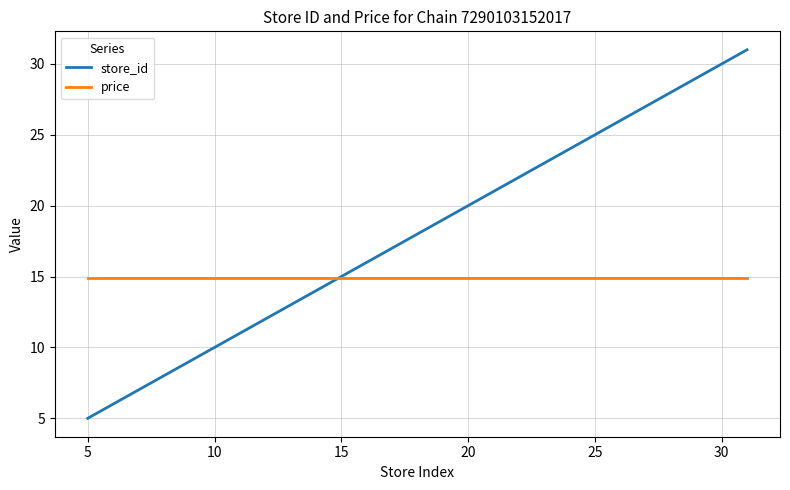

Reading left to right, what are all the values shown in this chart?

store_id: 5.0	9.0	10.0	11.0	13.0	14.0	16.0	20.0	24.0	25.0	26.0	31.0
price: 14.9	14.9	14.9	14.9	14.9	14.9	14.9	14.9	14.9	14.9	14.9	14.9